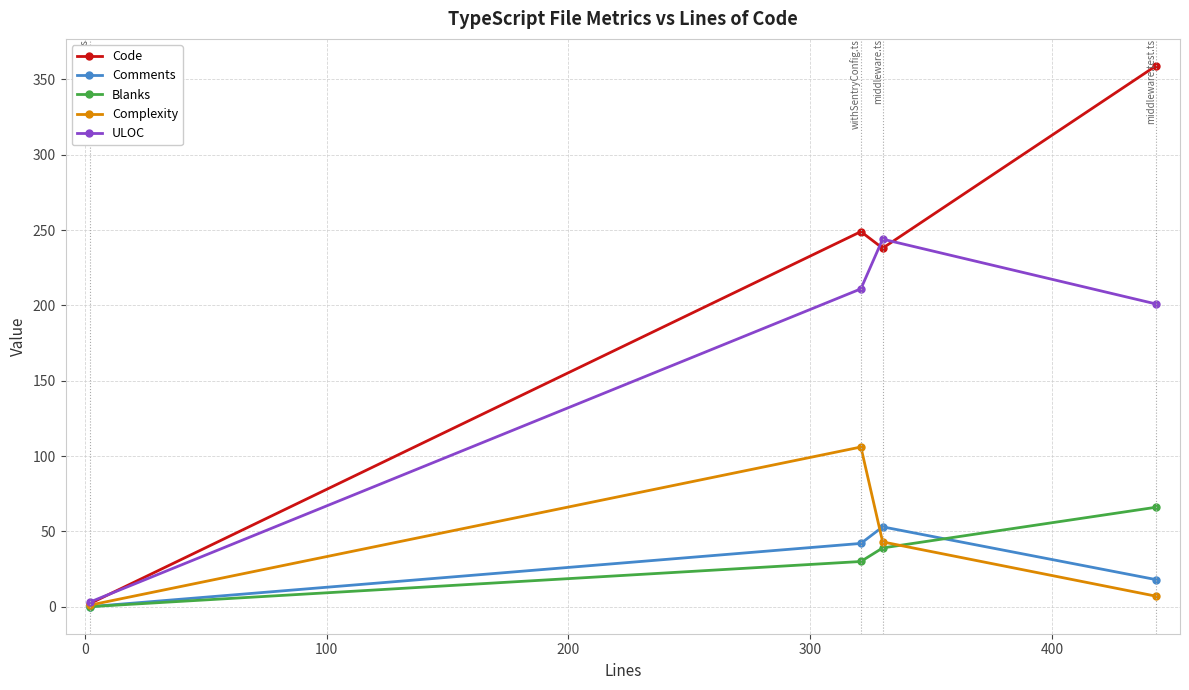

At how many categories does at least one series exceed 91?

3